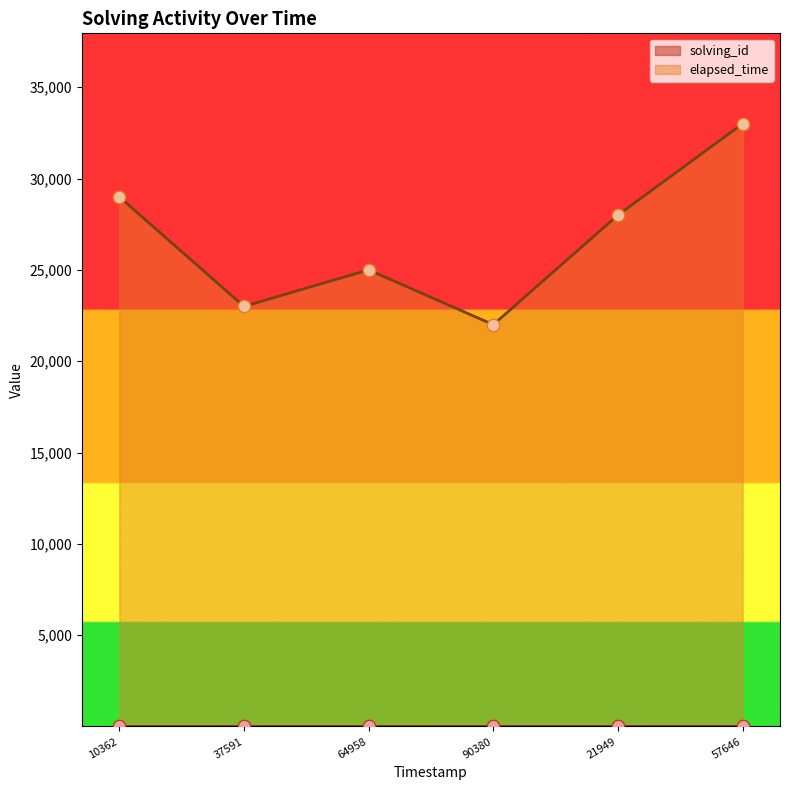

What are all the series names shown in the legend?

solving_id, elapsed_time